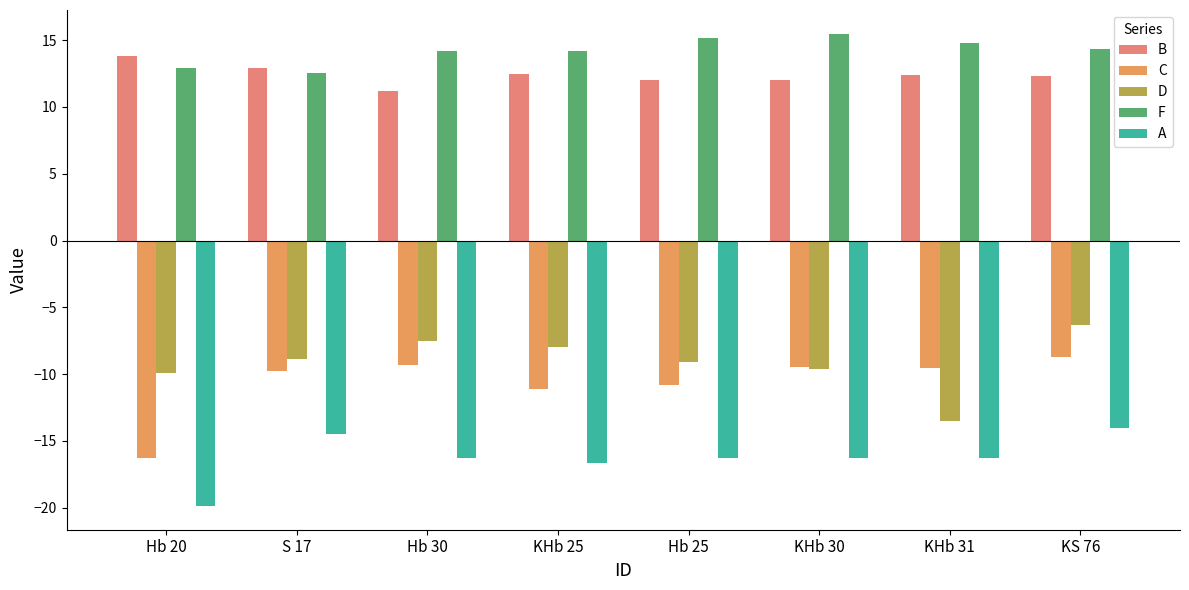

At which category does the chart reach its minimum across all series?

Hb 20